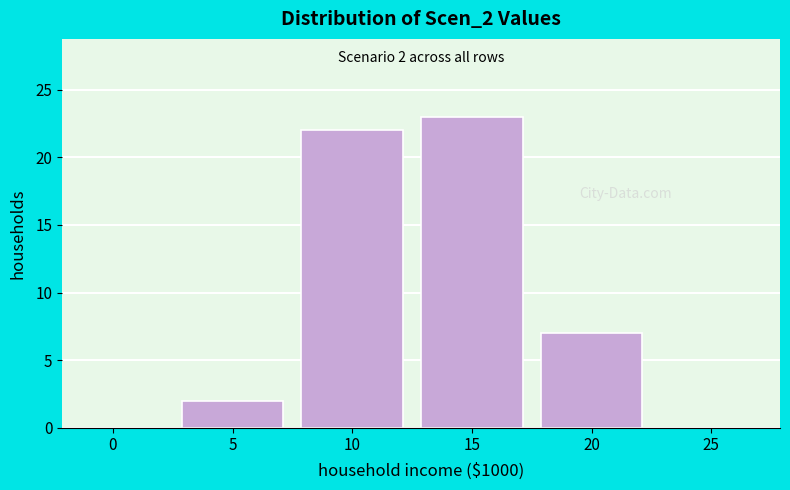

Reading left to right, list all the values displayed in this chart.

0=0	5=2	10=22	15=23	20=7	25=0